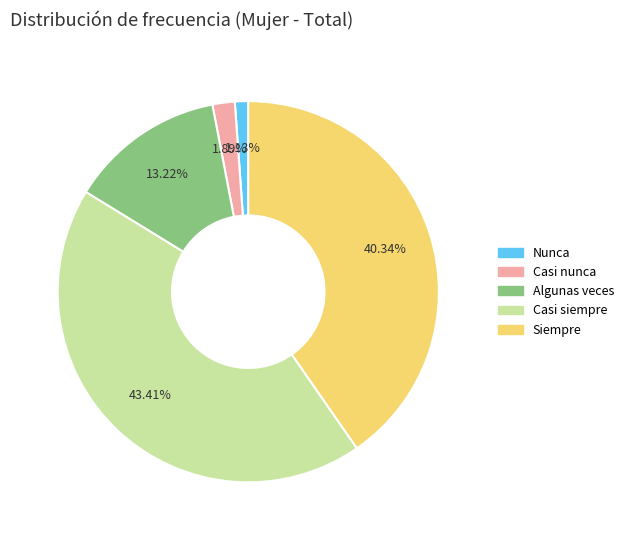

How many slices are in this pie chart?

5